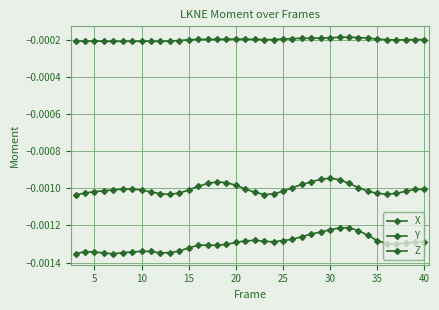

Does the chart have visible grid lines?

Yes